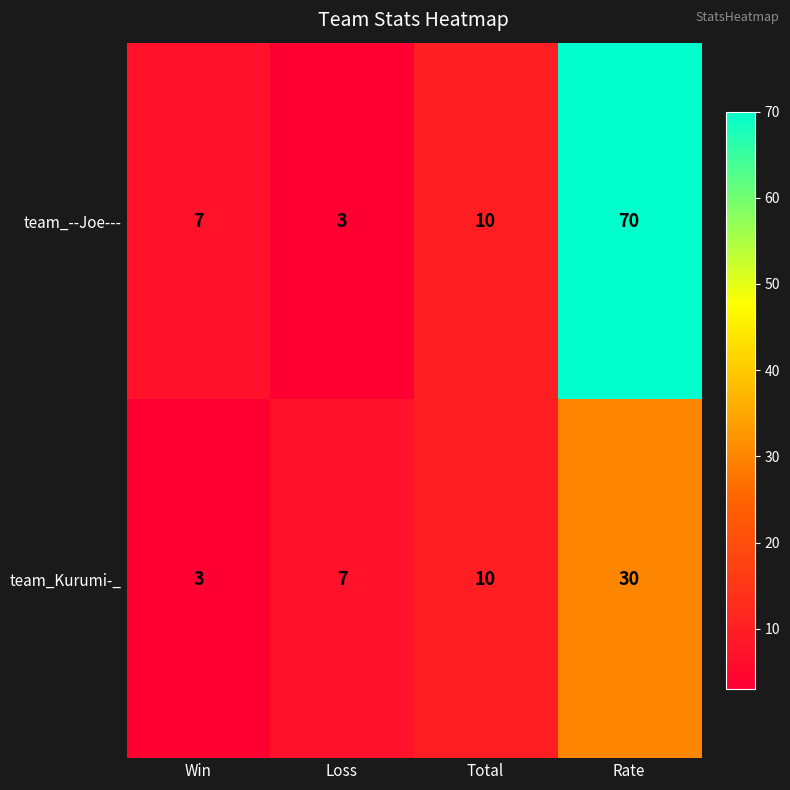

Rank the series by their maximum value, from lowest to highest.

team_Kurumi-_, team_--Joe---